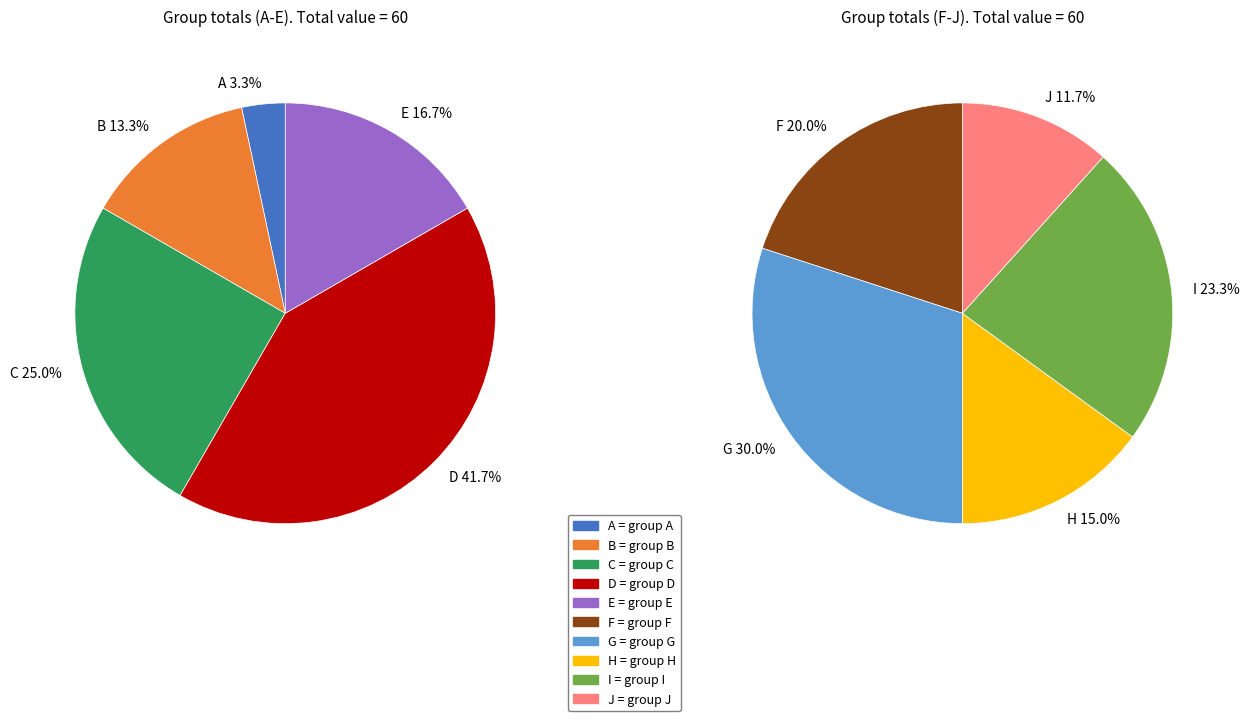

The E slice represents 1% of the pie. True or false?

False